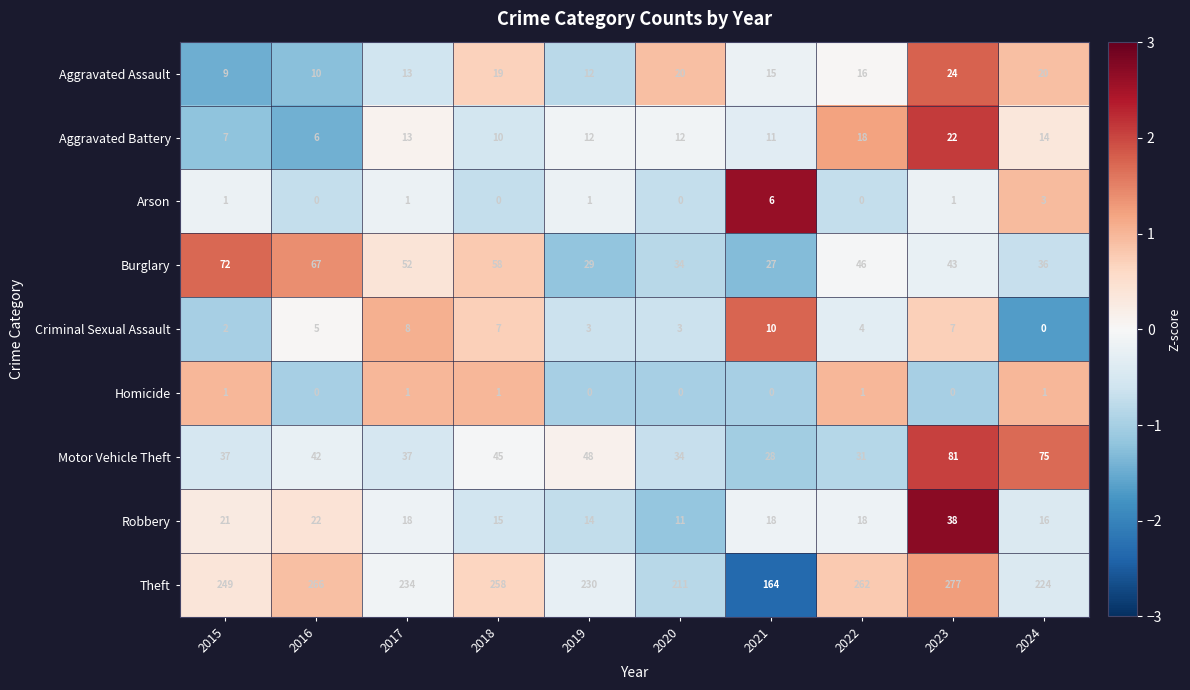

How many data points does each series have?

10